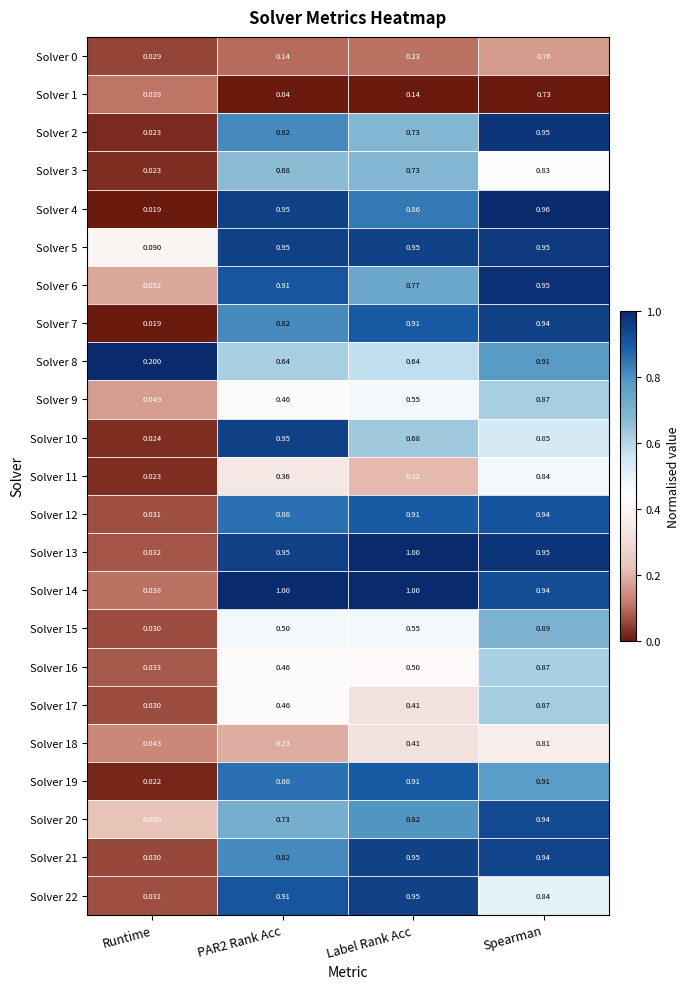

At which label is Solver 16 closest to 0?

Runtime